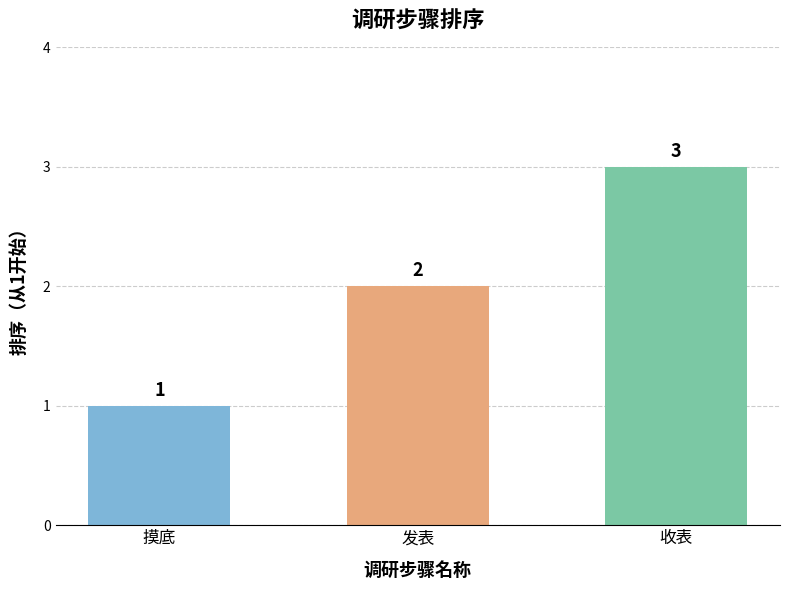

True or false: the data shows 1 at 摸底.

True